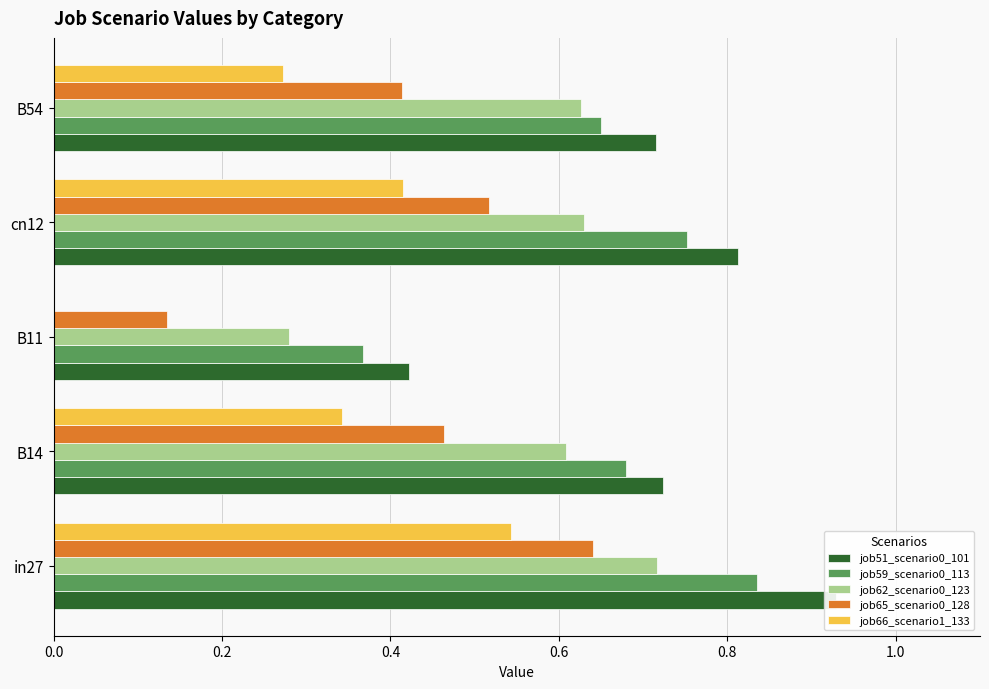

Reading left to right, extract all data points from this chart.

job51_scenario0_101: 0.9	0.7	0.4	0.8	0.7
job59_scenario0_113: 0.8	0.7	0.4	0.8	0.7
job62_scenario0_123: 0.7	0.6	0.3	0.6	0.6
job65_scenario0_128: 0.6	0.5	0.1	0.5	0.4
job66_scenario1_133: 0.5	0.3	0.0	0.4	0.3